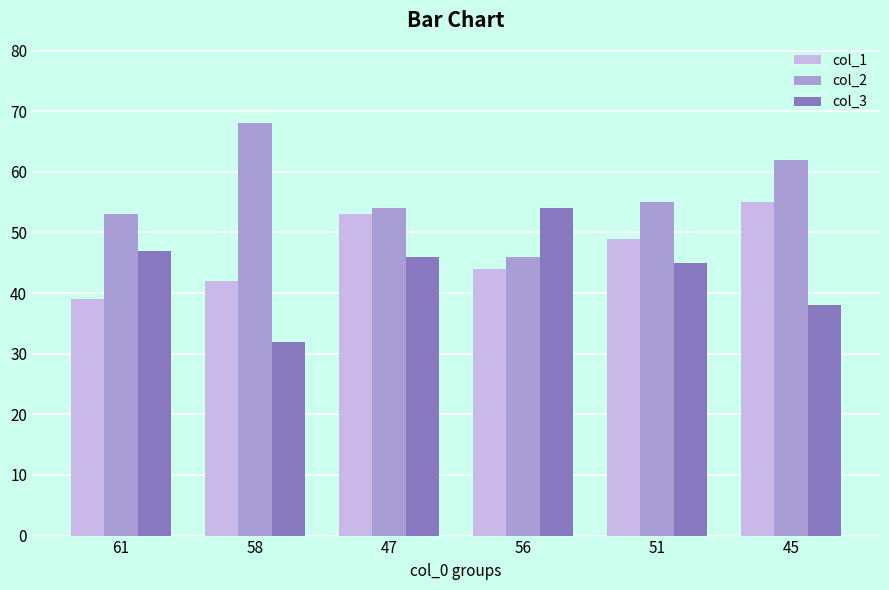

What is the sum of all col_1 values?

282